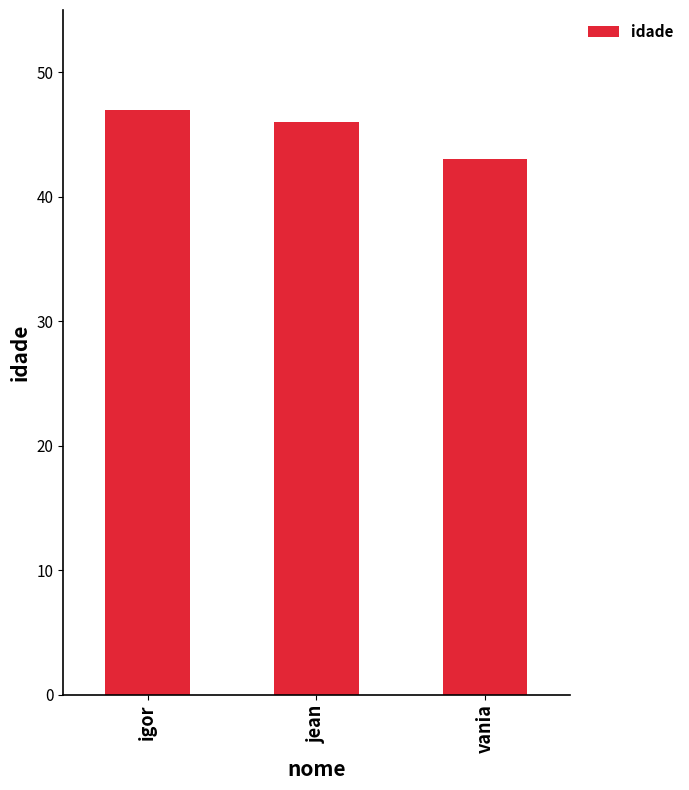

The chart shows a value of 43 at vania. True or false?

True